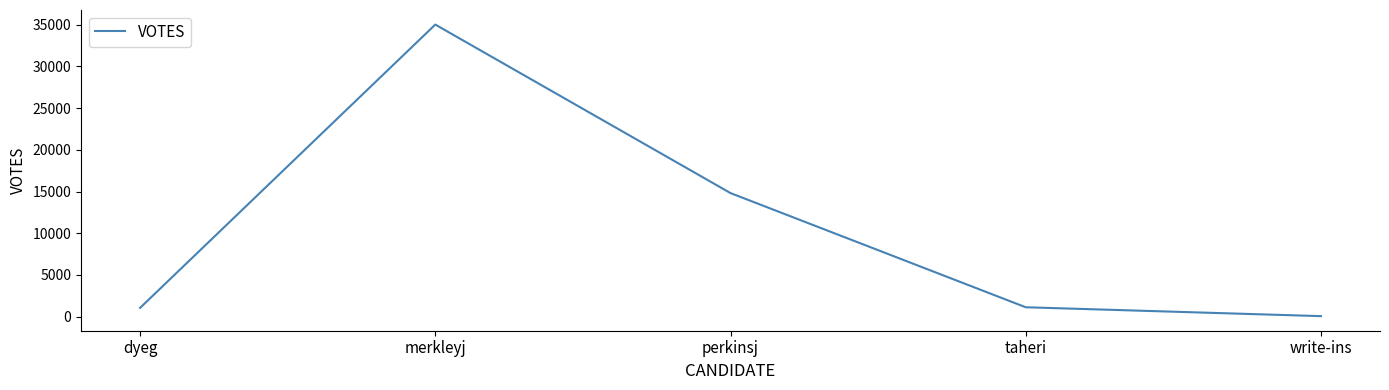

At which label does the data first exceed 1118?

merkleyj